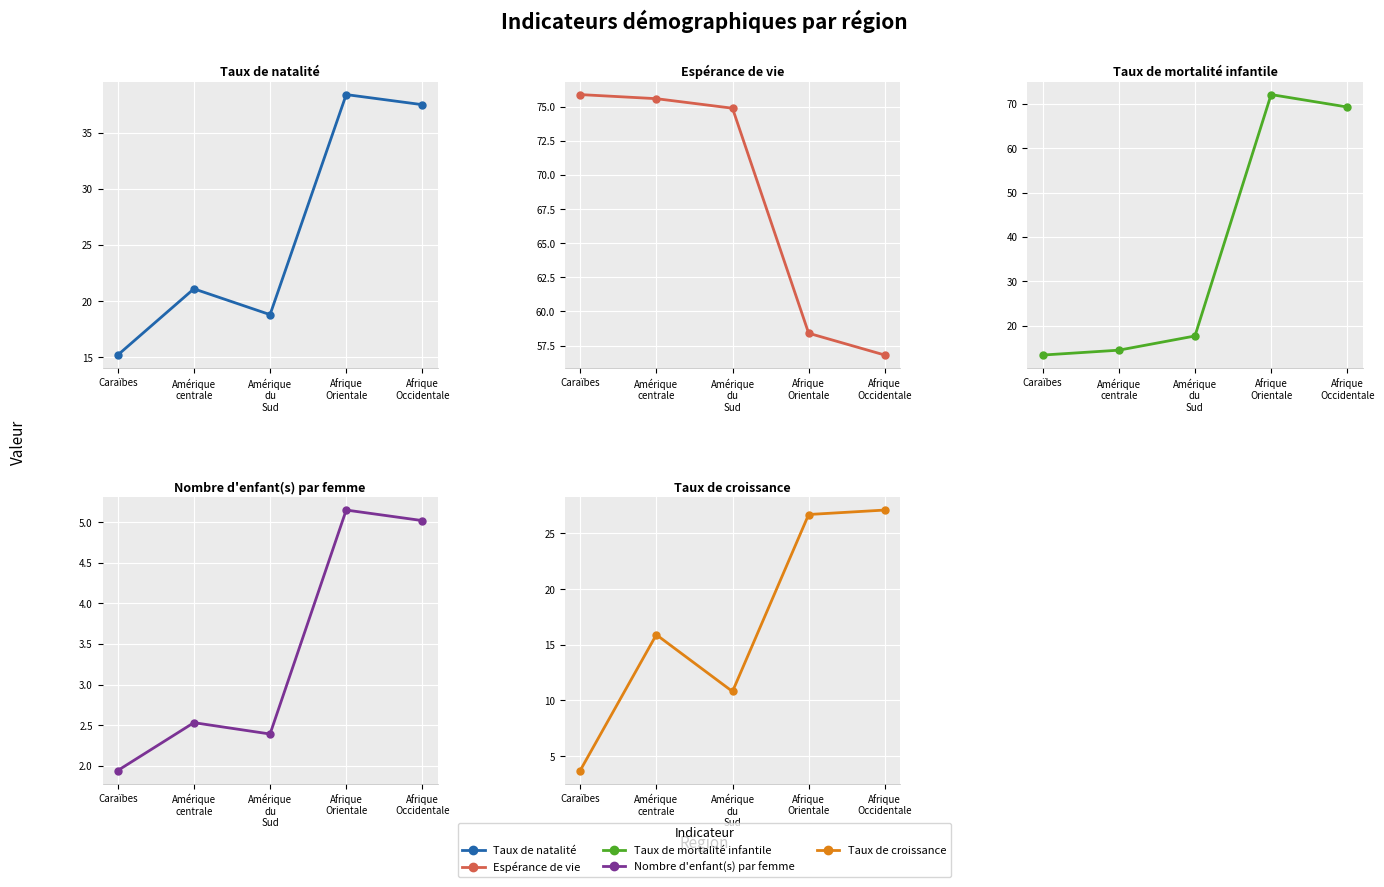

True or false: Nombre d'enfant(s) par femme has more than 2 interior local peaks.

False